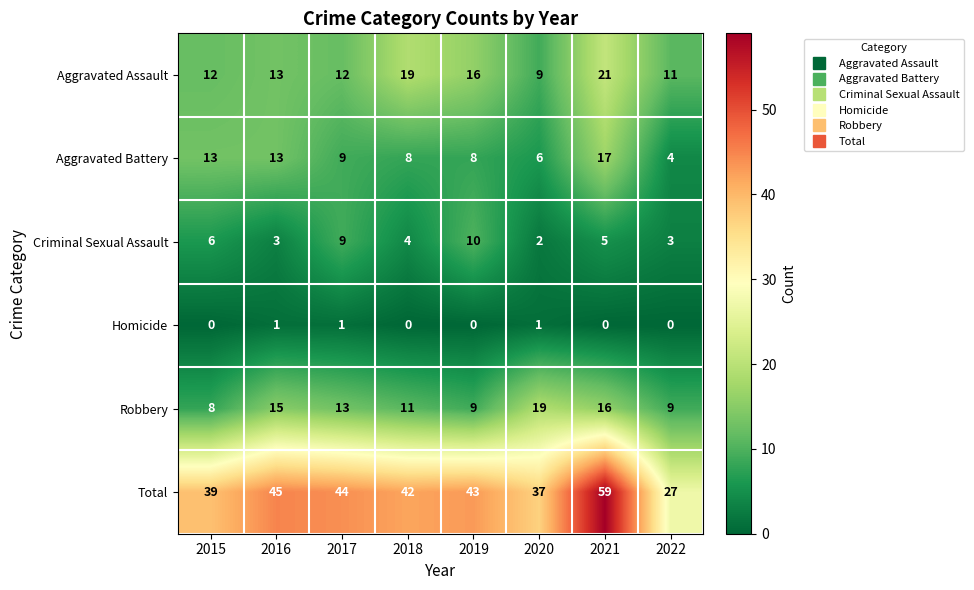

Is it true that Robbery equals 12 at 2019?

False